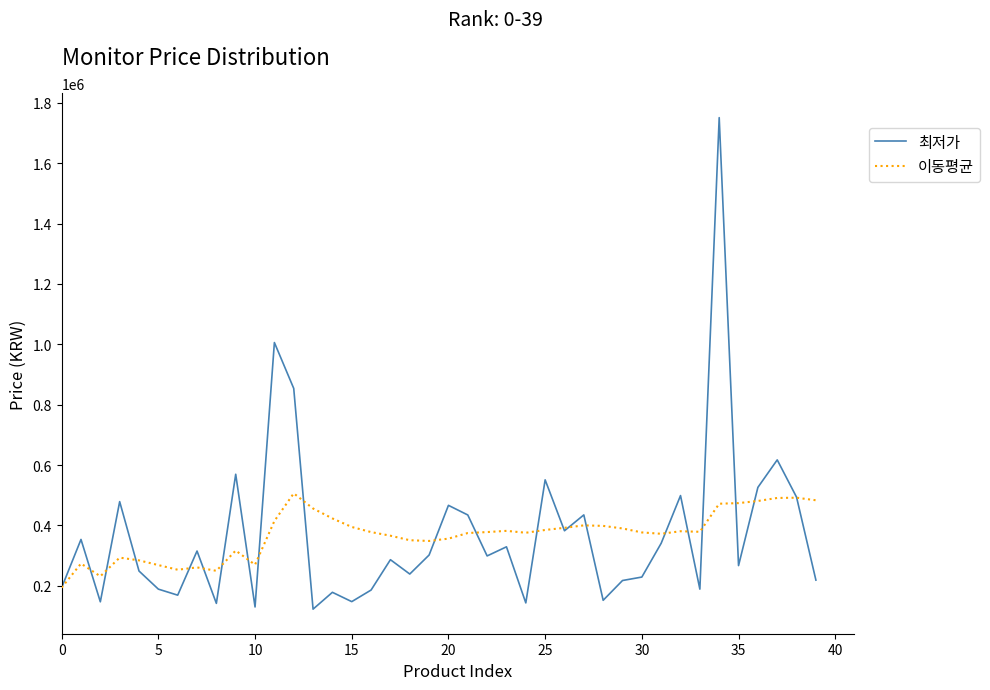

What is the maximum value for 이동평균?

506298